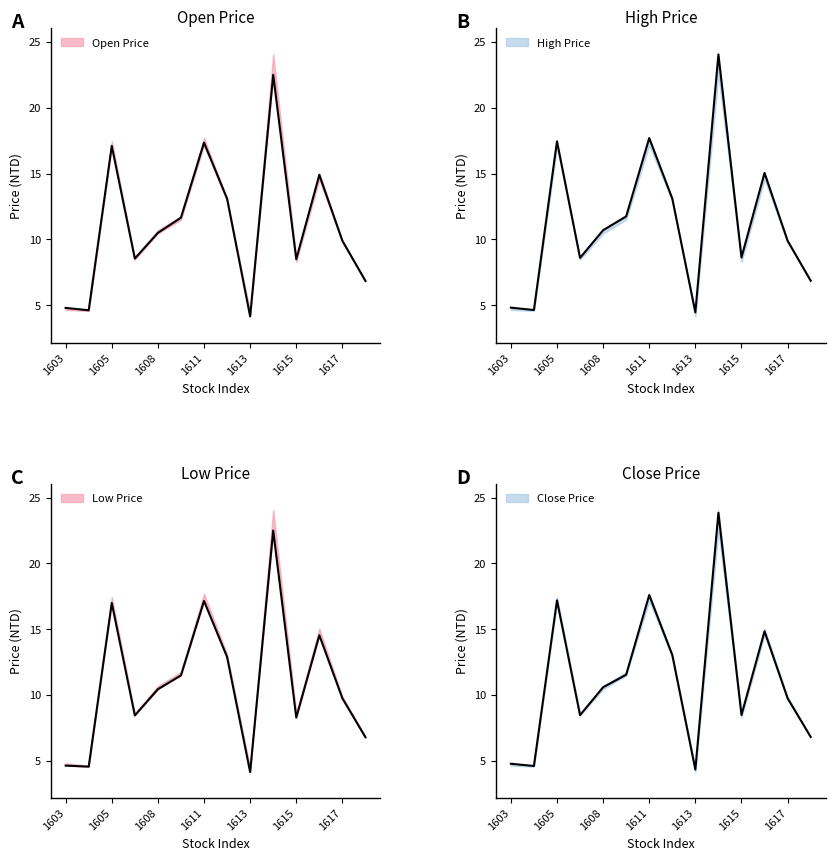

Which category has the lowest value across all series?

1613